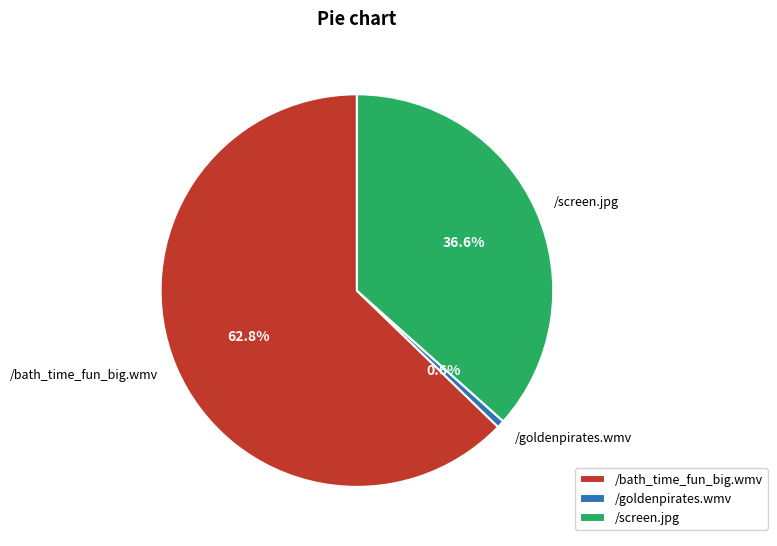

How many slices are in this pie chart?

3